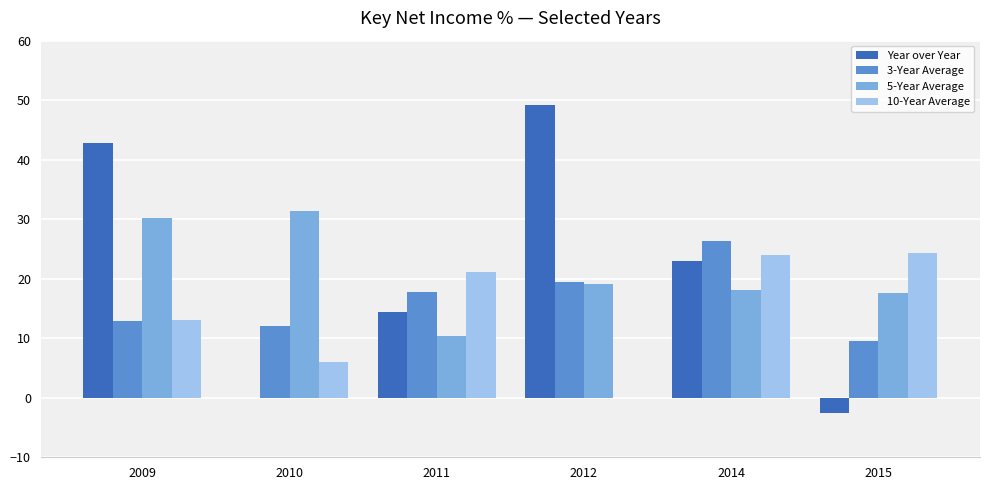

How many distinct data groups are displayed?

4